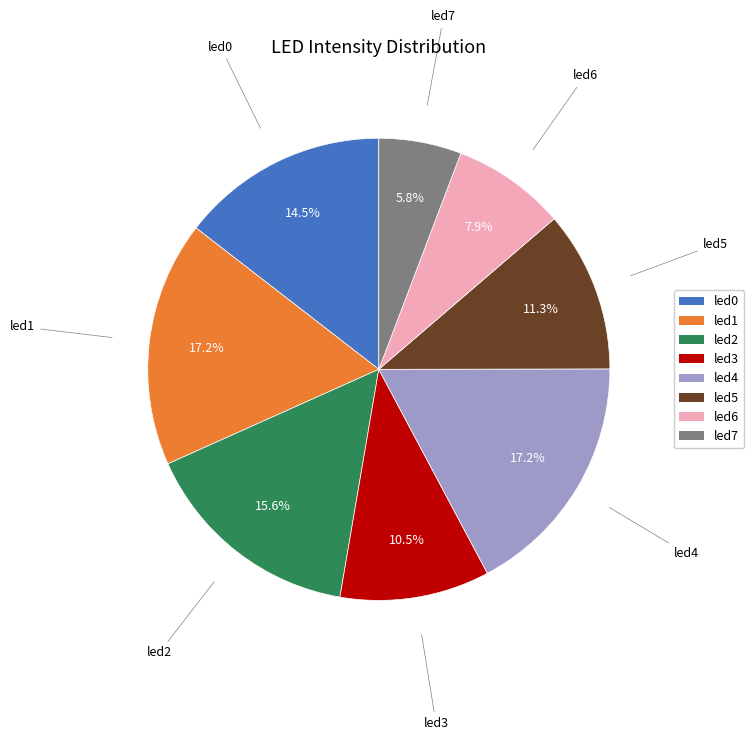

Is there any slice that represents more than half of the pie?

No